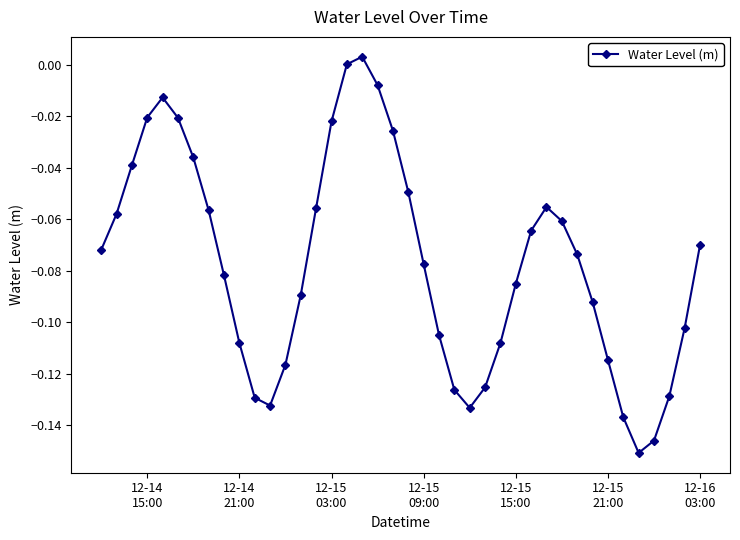

True or false: there are more than 0 points higher than both neighbors.

True